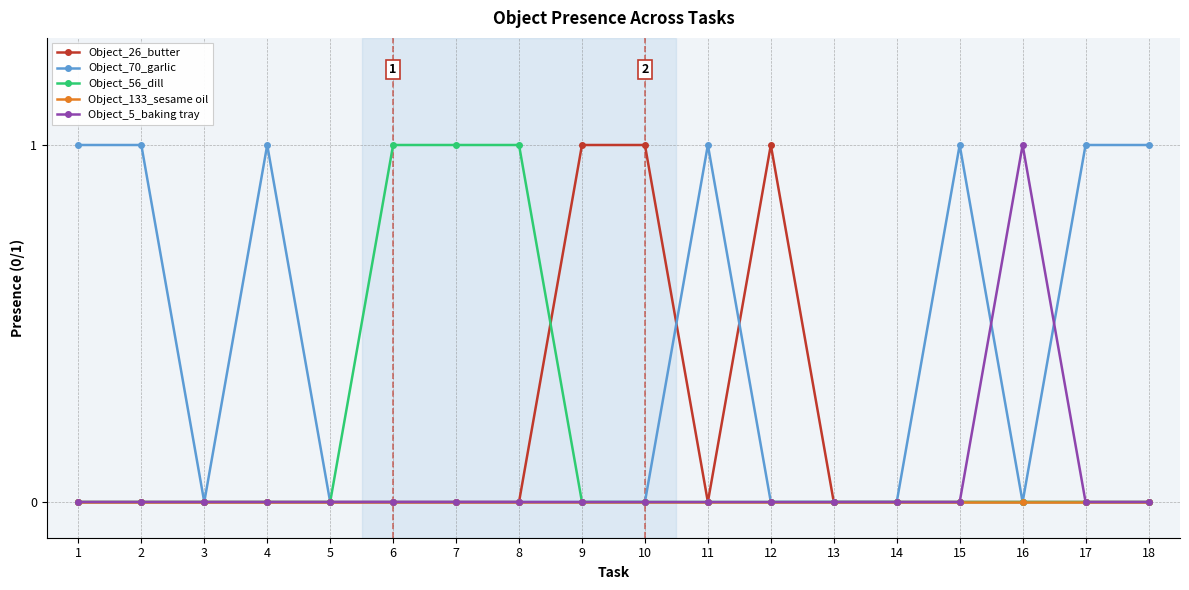

Which series has the largest total across all categories?

Object_70_garlic